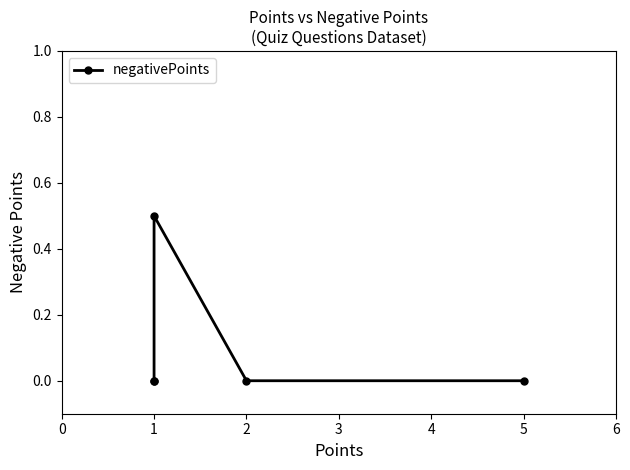

Count the number of data series in this chart.

1